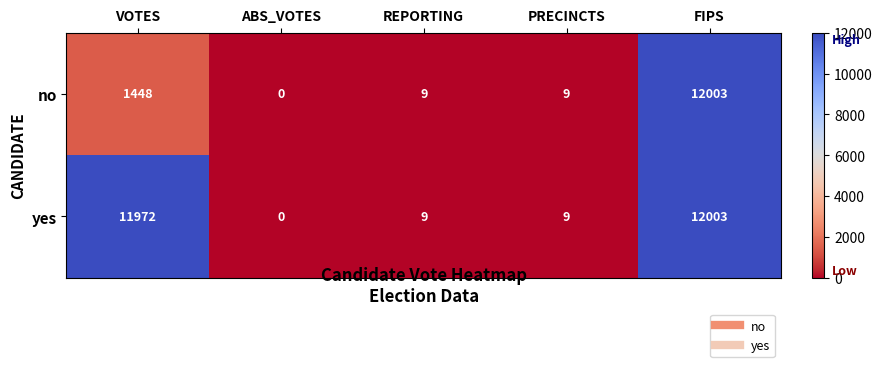

At which category does the chart reach its peak across all series?

FIPS